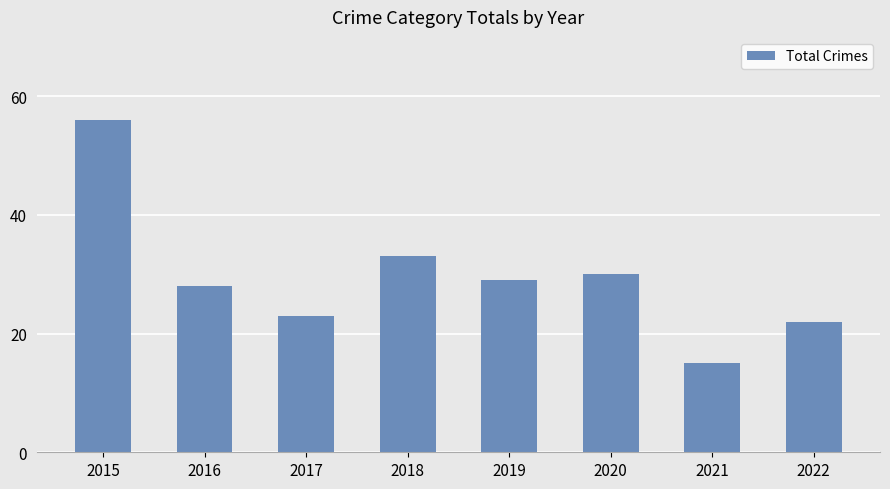

Which has a higher value, 2021 or 2015?

2015